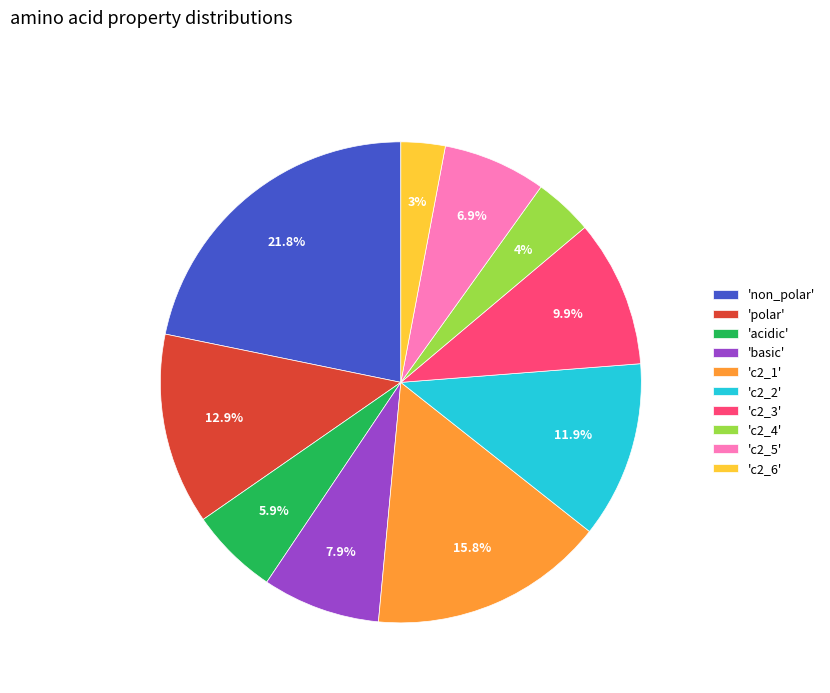

Does 'c2_4' account for over 50% of the chart?

No